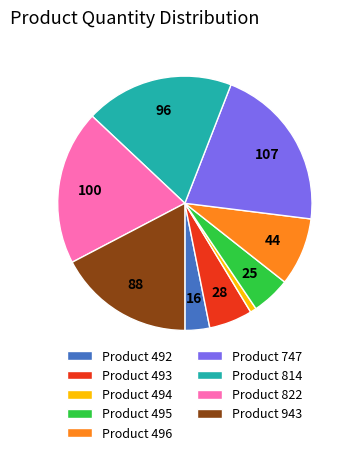

How many slices are in this pie chart?

9